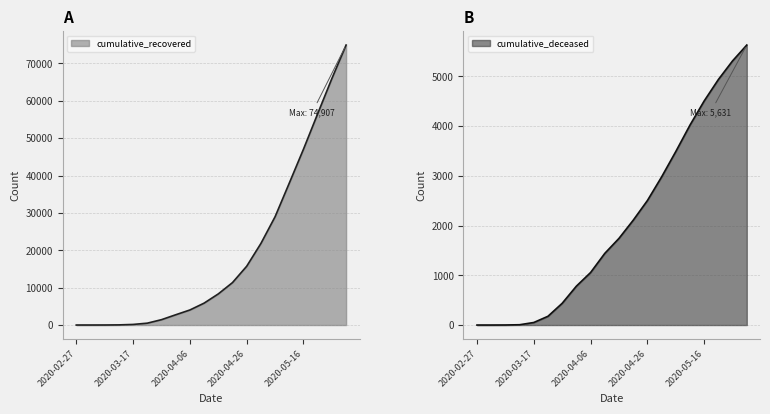

List the series in order of their peak value, lowest first.

cumulative_deceased, cumulative_recovered